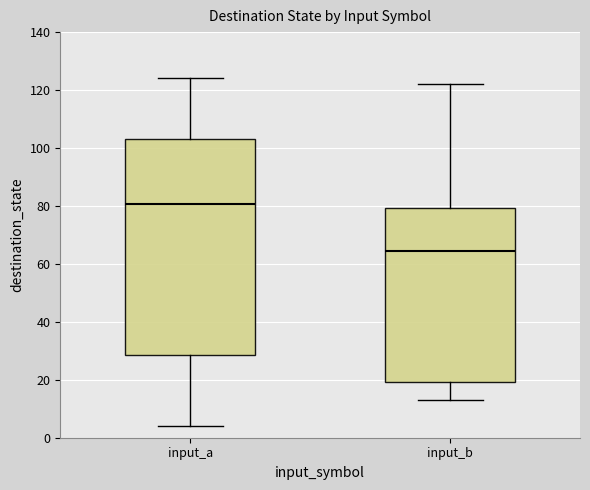

Which box's median line is the highest?

input_a